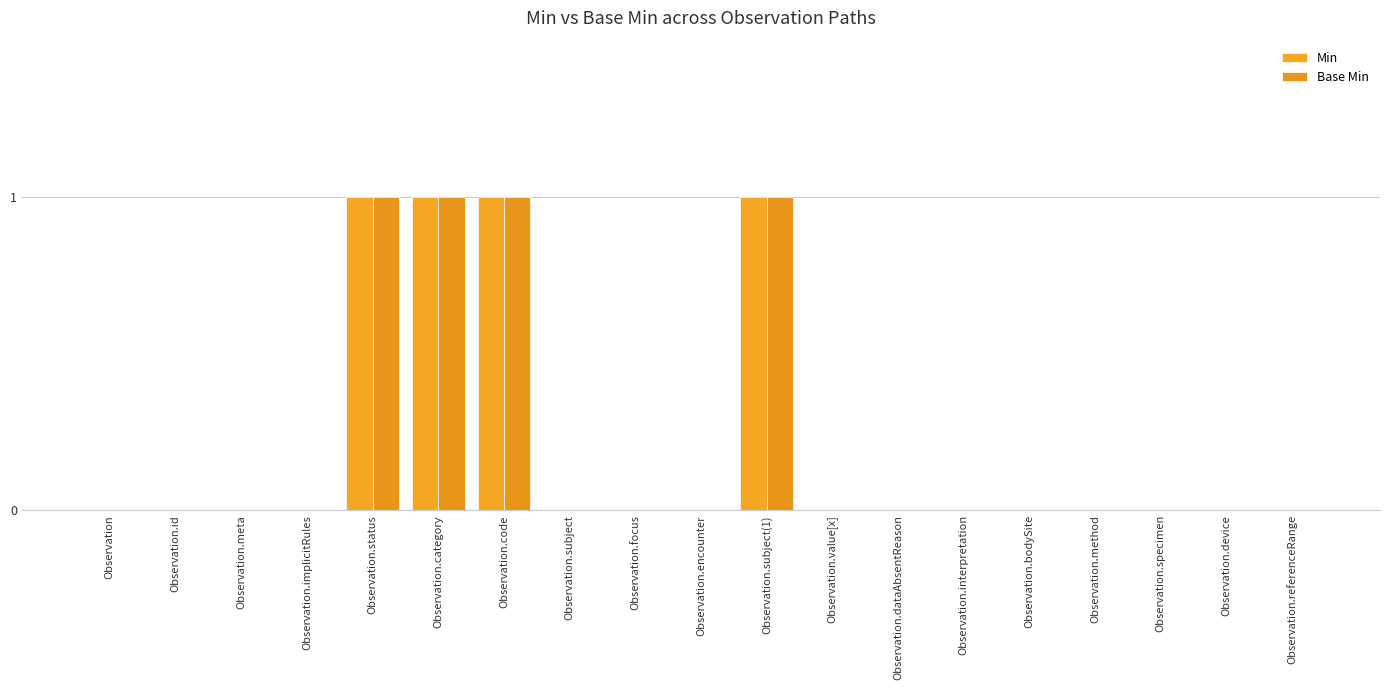

What is the sum of all Base Min values?

4